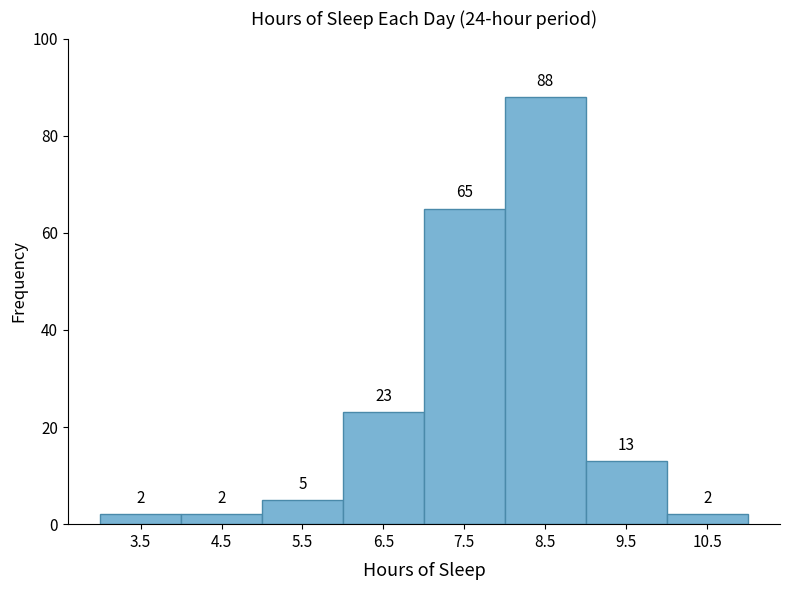

What is the height of the bar covering 8 to 9 on the x-axis?

88